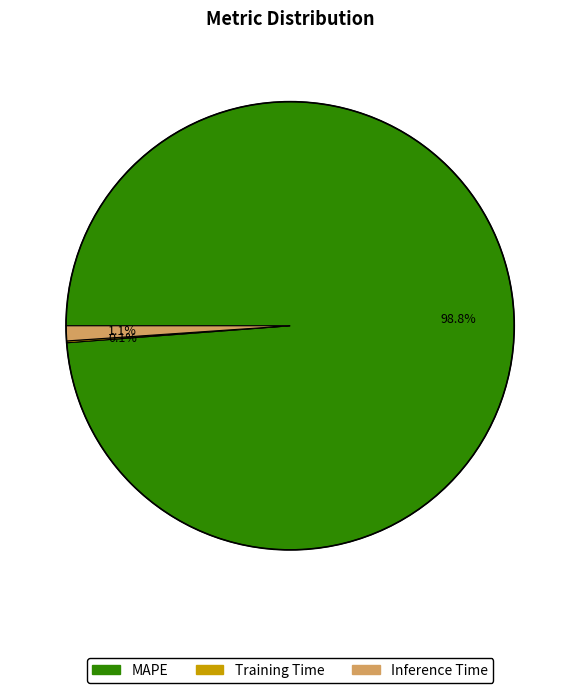

Is Inference Time the majority of the pie?

No